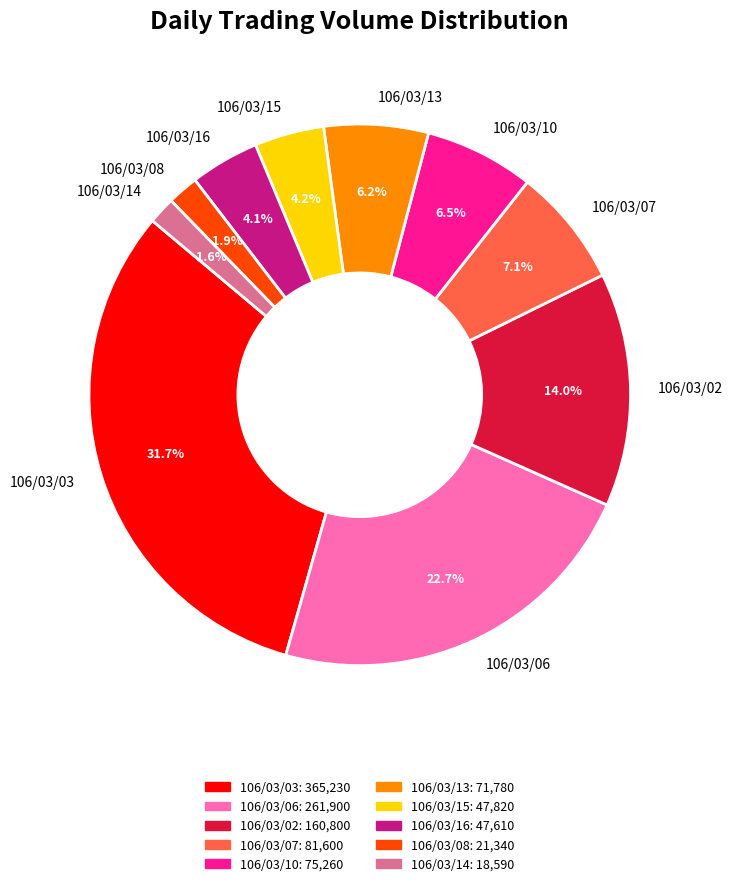

Does 106/03/06 represent more than half of the total?

No